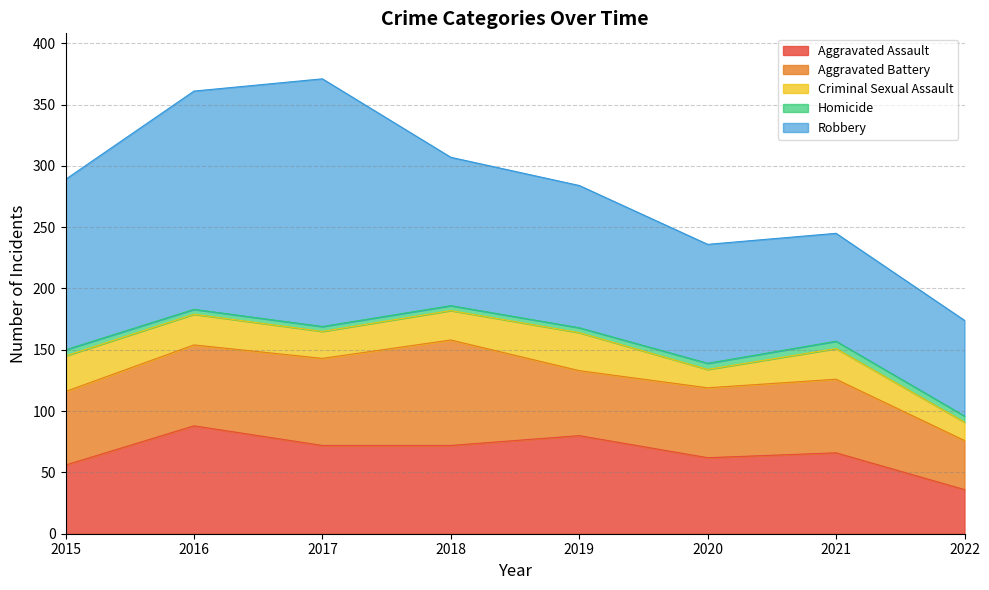

Reading left to right, transcribe all the data shown in this chart.

Aggravated Assault: 2015=56	2016=88	2017=72	2018=72	2019=80	2020=62	2021=66	2022=36
Aggravated Battery: 2015=60	2016=66	2017=71	2018=86	2019=53	2020=57	2021=60	2022=40
Criminal Sexual Assault: 2015=29	2016=25	2017=22	2018=24	2019=31	2020=15	2021=25	2022=15
Homicide: 2015=5	2016=4	2017=4	2018=4	2019=4	2020=5	2021=6	2022=5
Robbery: 2015=139	2016=178	2017=202	2018=121	2019=116	2020=97	2021=88	2022=78